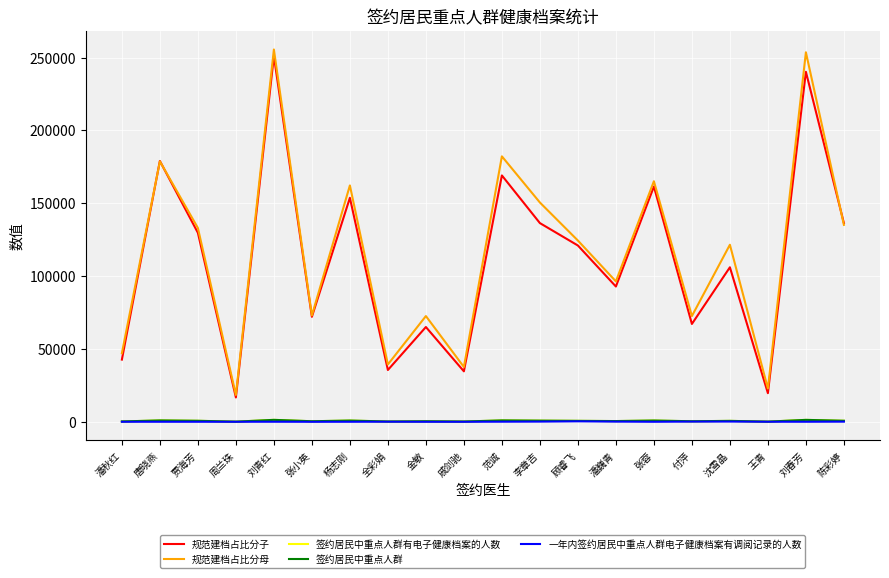

True or false: 签约居民中重点人群有电子健康档案的人数 and 一年内签约居民中重点人群电子健康档案有调阅记录的人数 intersect in this chart.

False